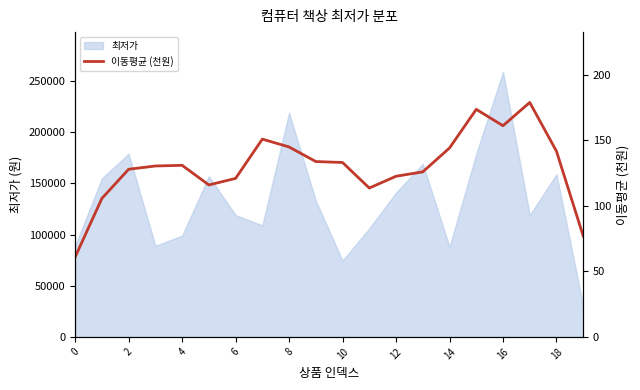

The chart shows a value of 107.4 at 19. True or false?

False